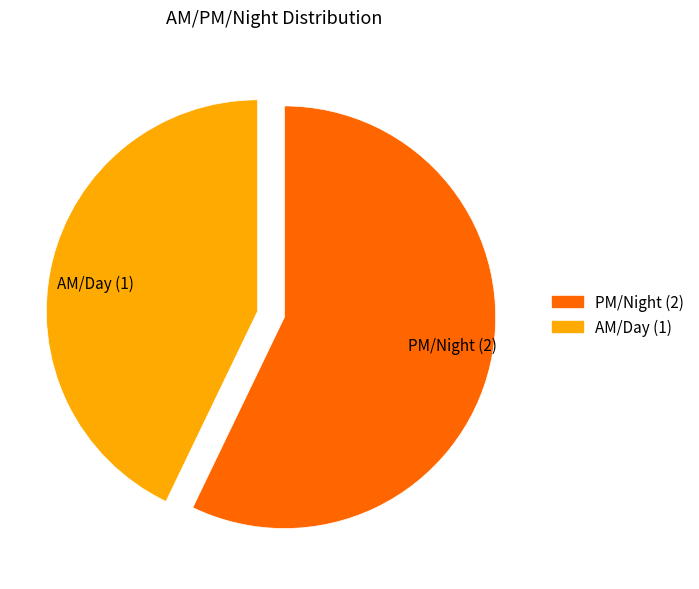

What is the largest slice in the pie chart?

PM/Night (2)